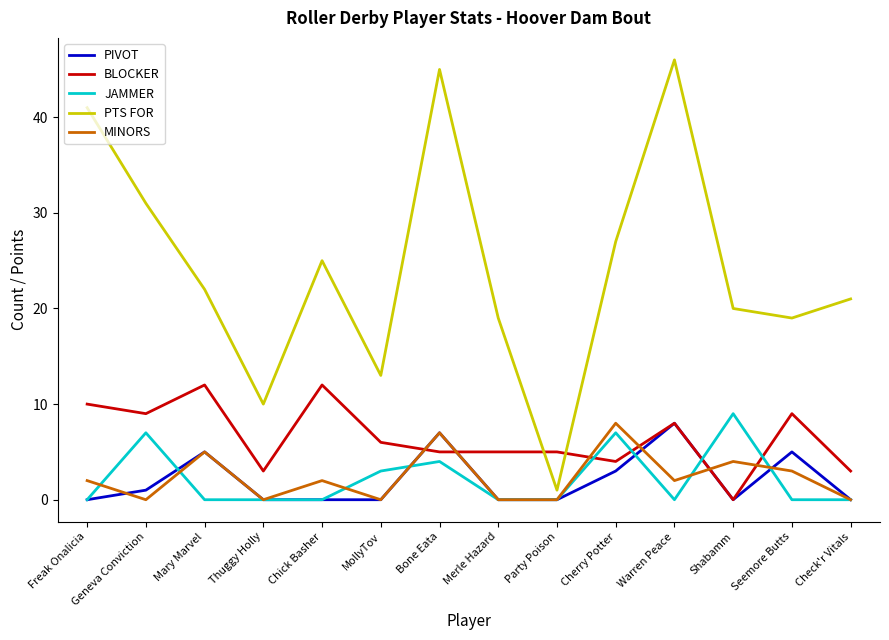

After their last crossing, which series has the higher values: PIVOT or BLOCKER?

BLOCKER